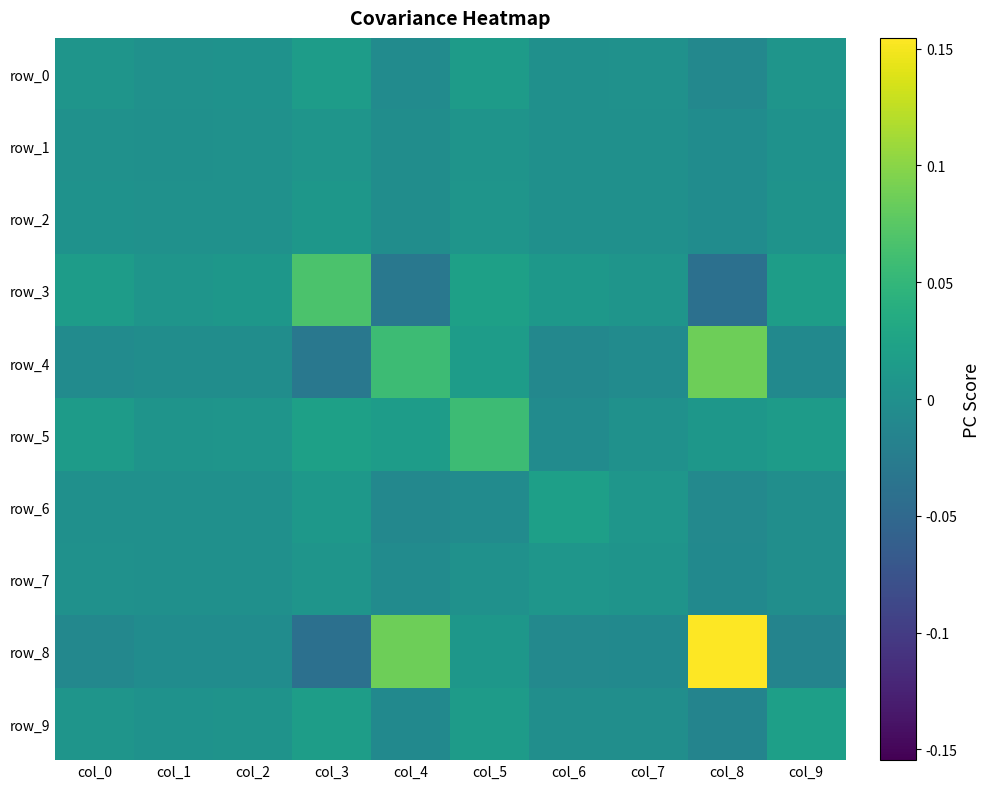

Reading left to right, extract all data points from this chart.

row_0: 0.0	0.0	0.0	0.0	-0.0	0.0	0.0	0.0	-0.0	0.0
row_1: 0.0	0.0	0.0	0.0	-0.0	0.0	0.0	0.0	-0.0	0.0
row_2: 0.0	0.0	0.0	0.0	-0.0	0.0	0.0	0.0	-0.0	0.0
row_3: 0.0	0.0	0.0	0.1	-0.0	0.0	0.0	0.0	-0.0	0.0
row_4: -0.0	-0.0	-0.0	-0.0	0.1	0.0	-0.0	-0.0	0.1	-0.0
row_5: 0.0	0.0	0.0	0.0	0.0	0.1	-0.0	0.0	0.0	0.0
row_6: 0.0	0.0	0.0	0.0	-0.0	-0.0	0.0	0.0	-0.0	-0.0
row_7: 0.0	0.0	0.0	0.0	-0.0	0.0	0.0	0.0	-0.0	-0.0
row_8: -0.0	-0.0	-0.0	-0.0	0.1	0.0	-0.0	-0.0	0.2	-0.0
row_9: 0.0	0.0	0.0	0.0	-0.0	0.0	-0.0	-0.0	-0.0	0.0